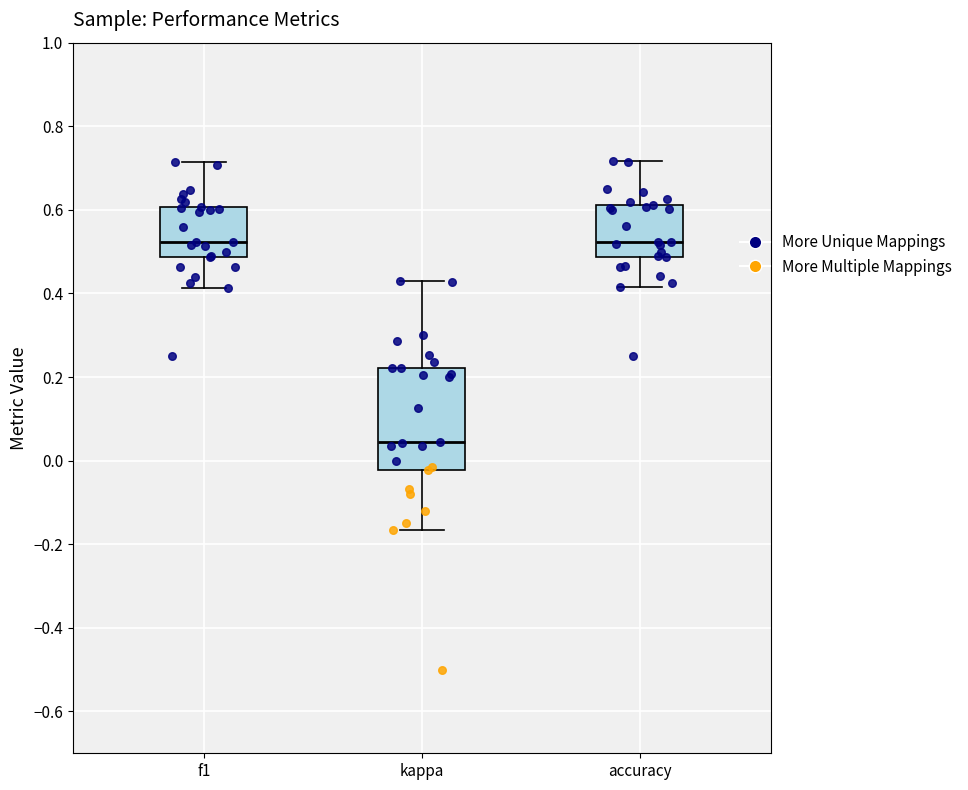

Which box has the lowest median line?

kappa